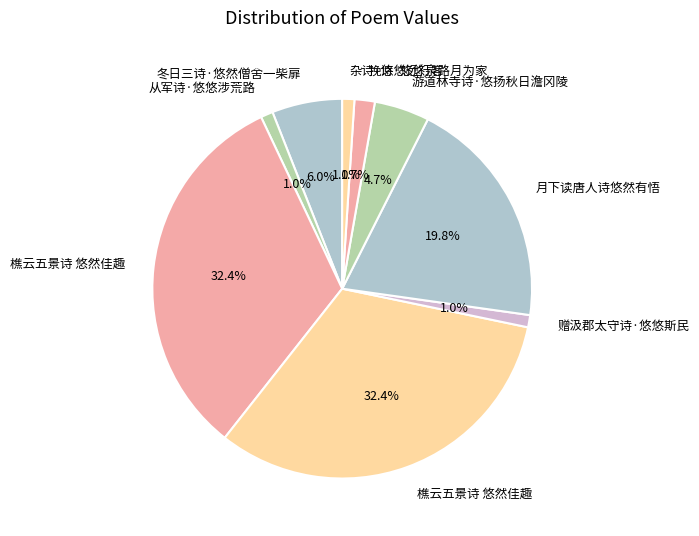

How many segments does this pie chart have?

9